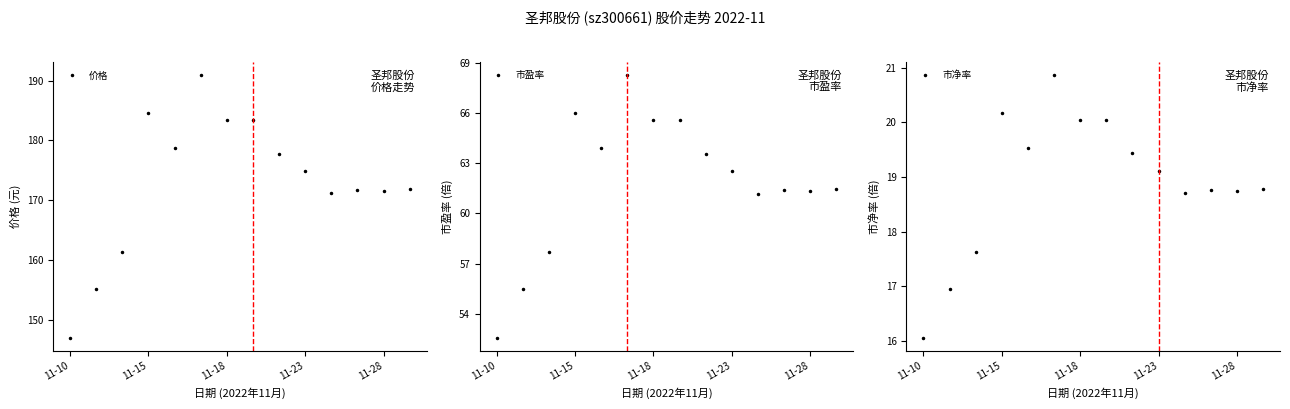

Does the chart display data point markers on the line(s)?

Yes